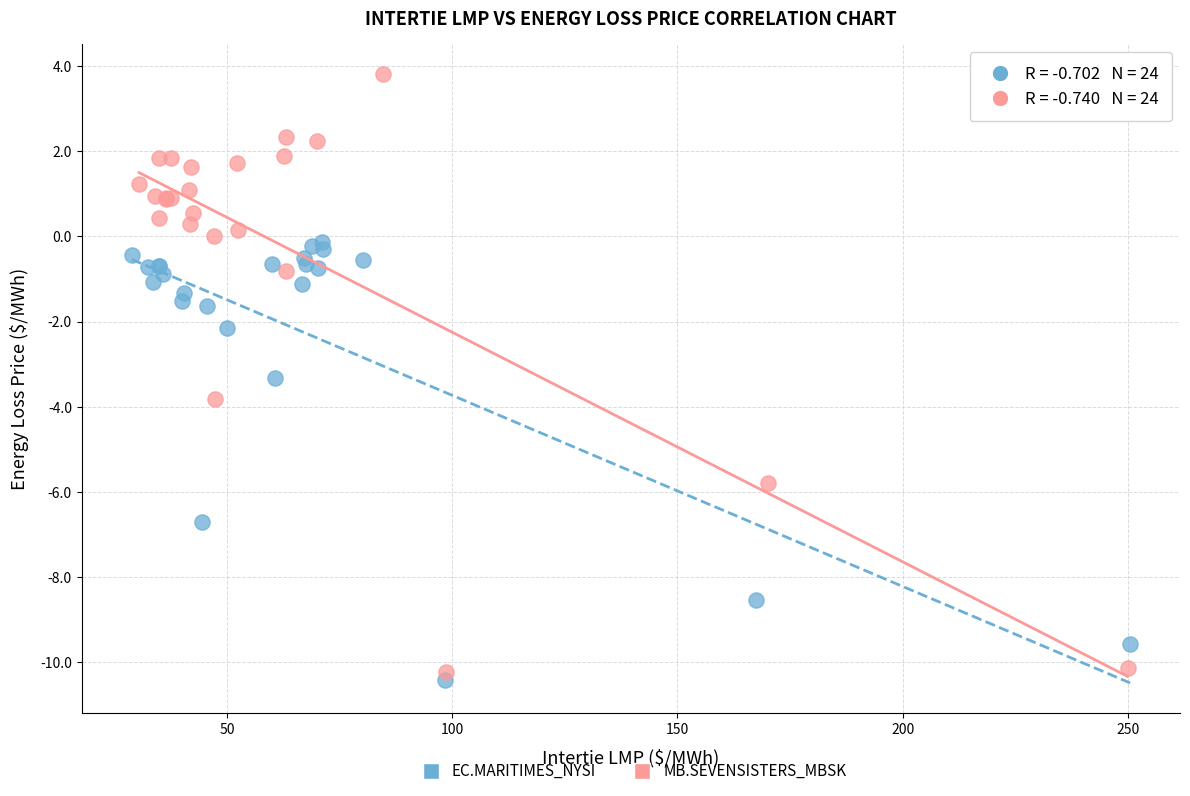

Which series has the widest spread of Y values?

MB.SEVENSISTERS_MBSK